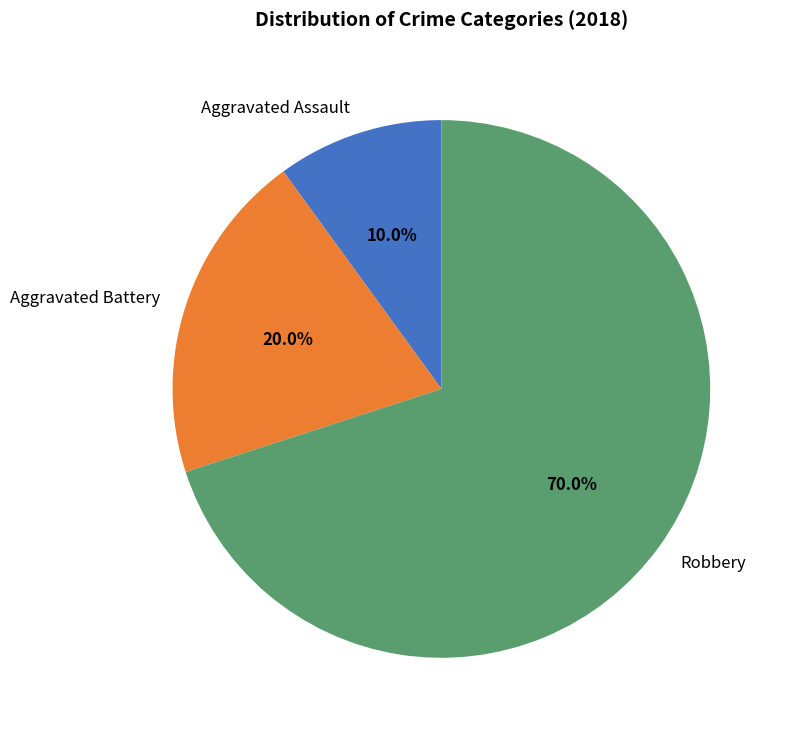

Is there any slice that represents more than half of the pie?

Yes